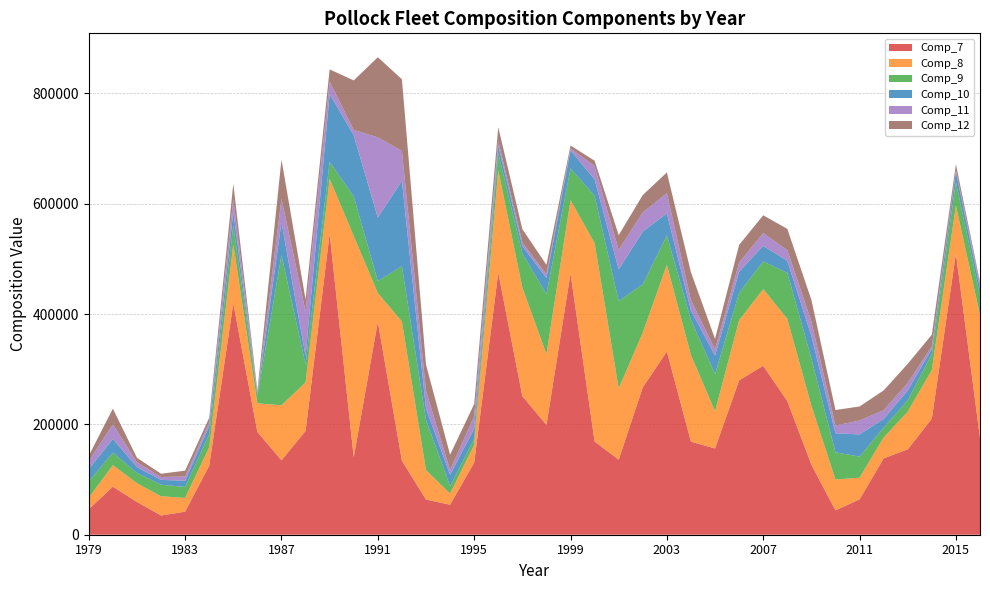

Reading left to right, transcribe all the data shown in this chart.

Comp_7: 46046.0	87081.0	59408.0	34858.0	41772.0	125385.0	419635.0	186362.0	134876.0	188144.0	545947.0	140627.0	386167.0	134308.0	63710.3	54462.4	130590.0	475118.0	251336.0	199049.0	473743.0	169067.0	136069.0	267194.0	332057.0	168677.0	156439.0	279903.0	306316.0	242252.0	126940.0	44263.6	64059.2	138349.0	154749.0	210358.0	509826.0	175485.3
Comp_8: 21030.0	39105.0	34033.0	34897.0	24930.0	33321.0	106493.0	51911.0	99830.0	87837.0	98996.0	400979.0	51933.4	252161.0	53256.5	20196.2	32209.4	185612.0	196723.0	128342.0	132714.0	359491.0	129178.0	99315.8	157346.0	156876.0	67472.6	108900.0	138972.0	149108.0	106863.0	55814.0	39350.7	37855.3	68491.7	88198.2	86987.5	223115.7
Comp_9: 29351.0	22622.0	18512.0	20859.0	19978.0	23506.0	34631.0	13205.0	272284.0	32796.0	30935.0	71510.0	21789.4	100104.0	91219.6	13365.8	11078.1	31412.2	61581.5	108710.0	57528.2	85963.9	158270.0	87377.1	53033.4	64043.5	67084.8	49617.9	50196.1	83280.2	85673.1	49326.1	38264.7	17807.8	20583.6	29098.0	42527.3	34719.4
Comp_10: 22488.0	24878.0	10750.0	8798.0	11195.0	14656.0	24452.0	2905.0	59537.0	15275.0	123102.0	110913.0	114990.0	155077.0	20486.7	20711.4	18227.2	13429.9	13563.2	29493.1	32891.6	29599.2	57543.4	95564.0	40166.6	16920.1	33733.3	38353.7	28038.4	22297.0	40671.0	34655.3	40092.7	15875.3	17703.9	9132.3	18550.0	13155.0
Comp_11: 14414.0	26468.0	8634.0	5250.0	7665.0	6650.0	23506.0	3512.0	42616.0	81016.0	22292.0	9839.0	145388.1	54319.7	32304.6	8554.2	22384.0	8813.4	6420.1	6326.5	3480.4	24372.6	35104.2	34869.3	36510.1	18864.0	11246.6	16420.0	23321.2	19102.3	26384.3	13933.6	25315.0	15875.3	13614.9	4790.5	2852.5	7889.9
Comp_12: 9767.0	28435.0	8142.0	5901.0	10629.0	8568.0	27681.0	3512.0	70992.0	21478.0	22292.0	89727.0	145388.1	129750.3	47384.5	27746.9	22384.0	24385.5	24425.4	17358.6	5230.4	9519.4	26962.0	31498.9	37700.3	50363.9	19154.2	32233.2	32196.0	38465.2	39268.5	28103.3	25402.6	35840.9	34675.5	21043.8	11017.8	3609.1